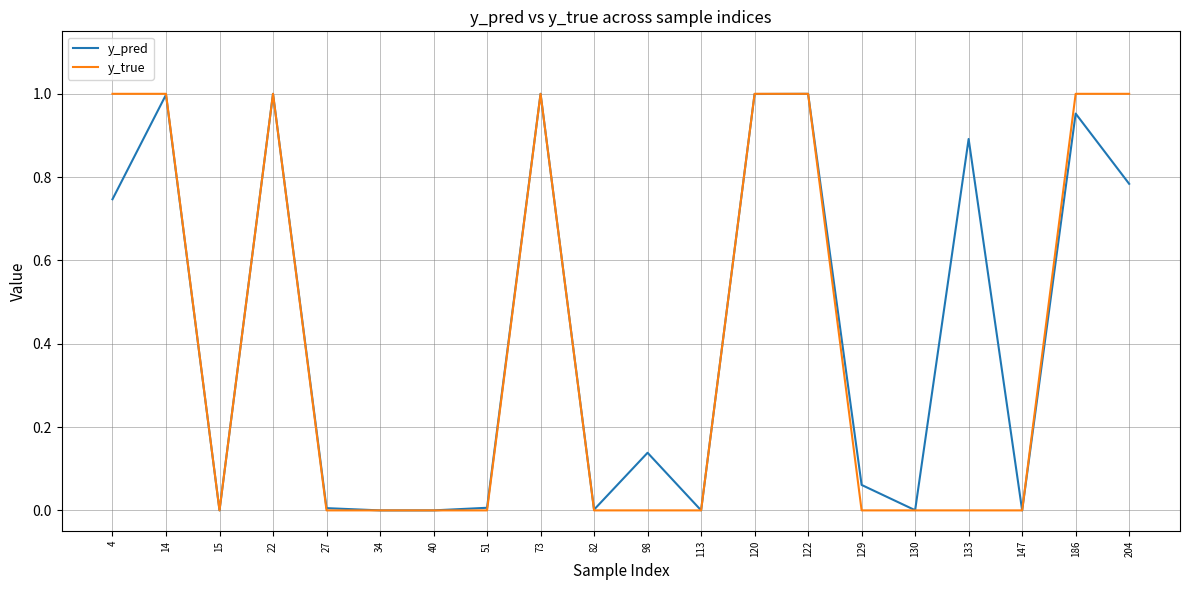

Is the value of y_true at 40 greater than the value of y_pred at 4?

No